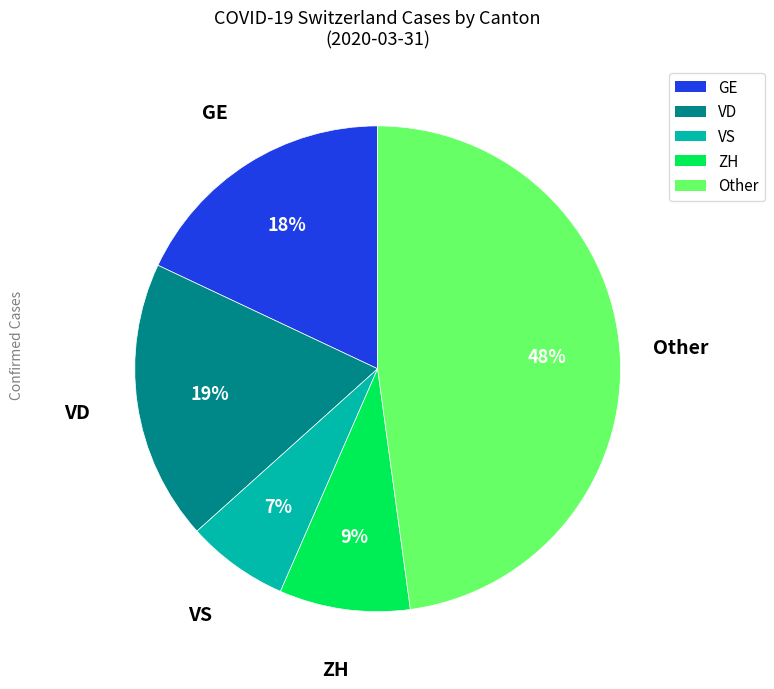

To the nearest percent, what is the average slice percentage?

20%